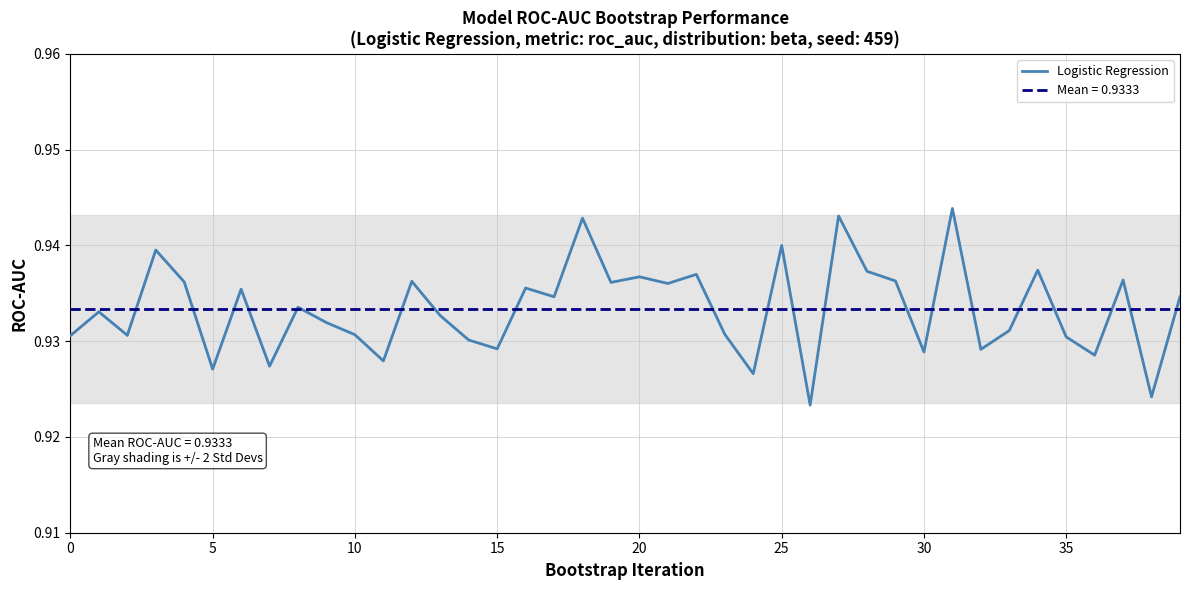

Does the chart display data point markers on the line(s)?

No